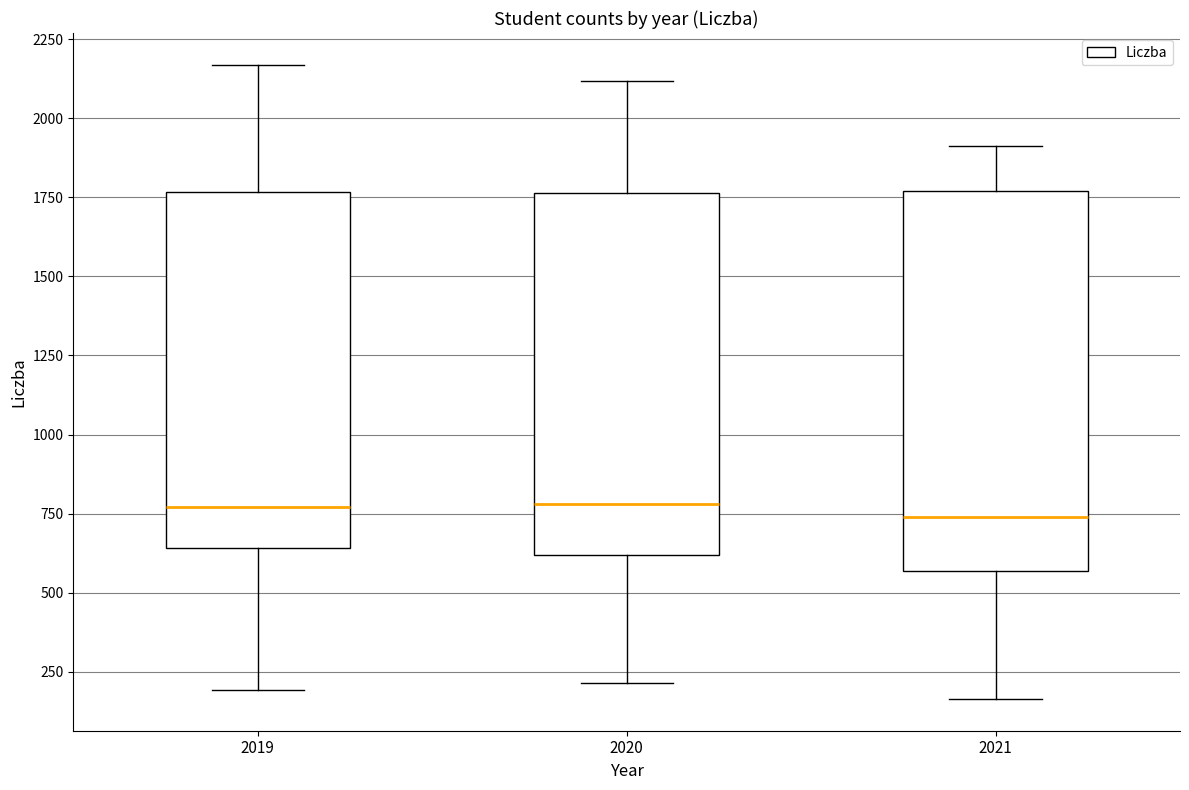

Reading left to right, read every box against the y-axis: the position of its median line, the range the box covers, and the ends of its whiskers. The values are not printed on the chart, so give them approximately, as read against the axis.

2019: median 750, box 650 to 1750, whiskers 200 to 2150
2020: median 800, box 600 to 1750, whiskers 200 to 2100
2021: median 750, box 550 to 1750, whiskers 150 to 1900